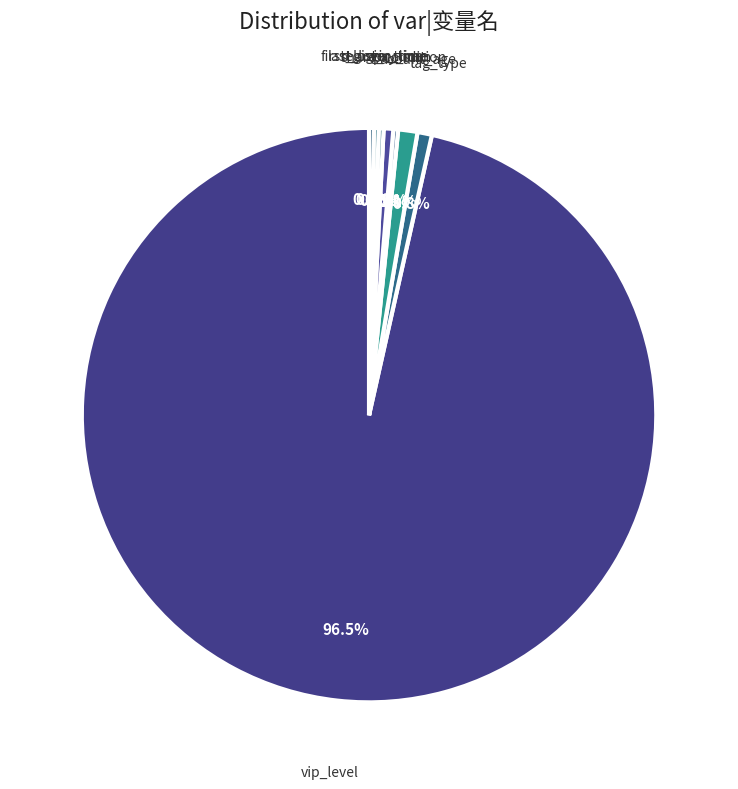

What portion of the pie excludes share_condition?

99.5%